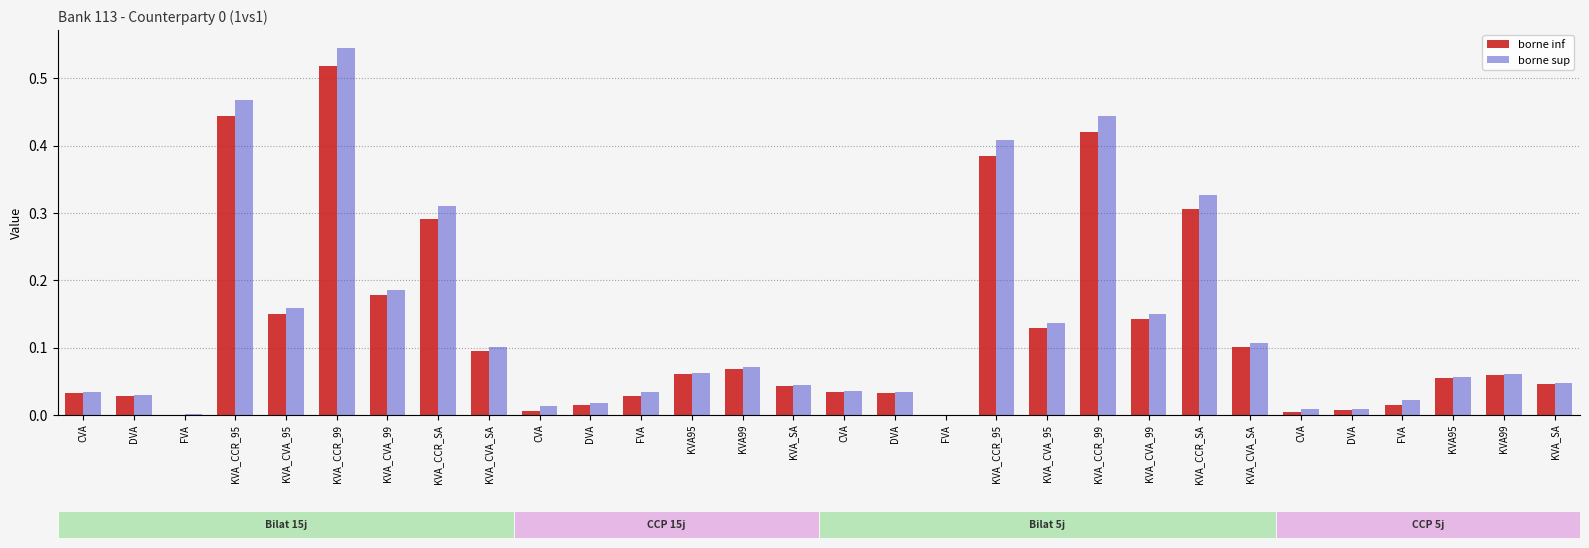

Count the number of categories in the chart.

30